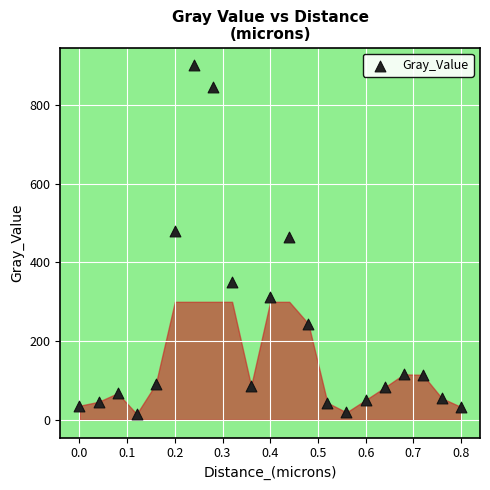

What is the range of X values (max minus min)?

0.8